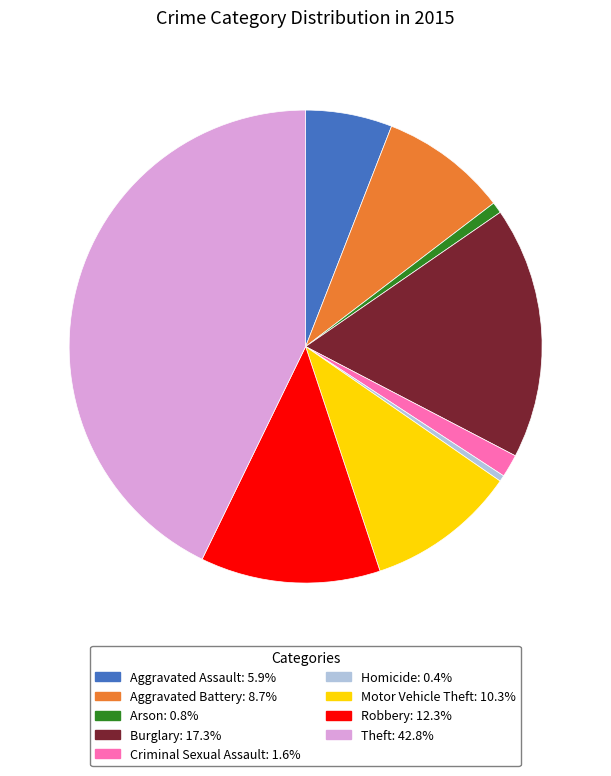

Is it true that Arson is 12% of the pie?

False